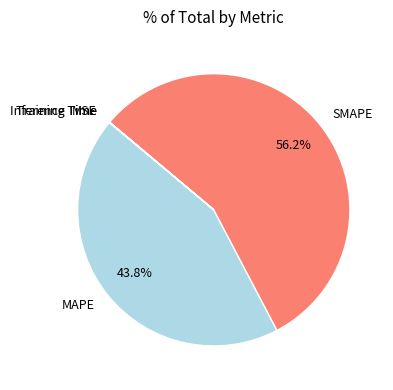

Which slice is the largest?

SMAPE